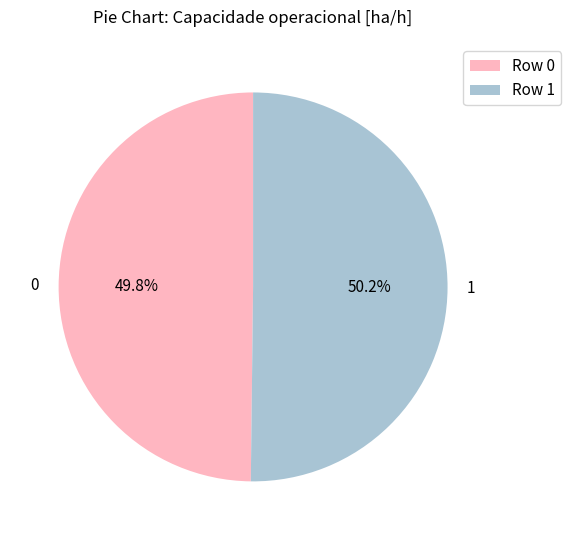

To the nearest percent, what percentage of the pie is 0?

50%